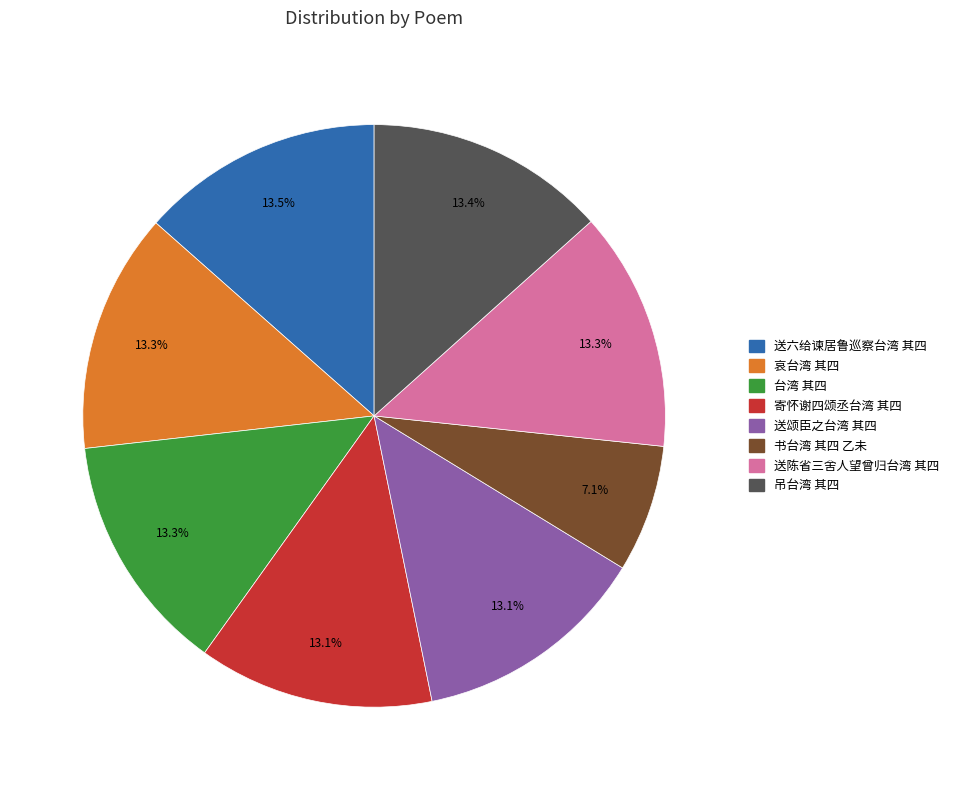

How many slices are in this pie chart?

8